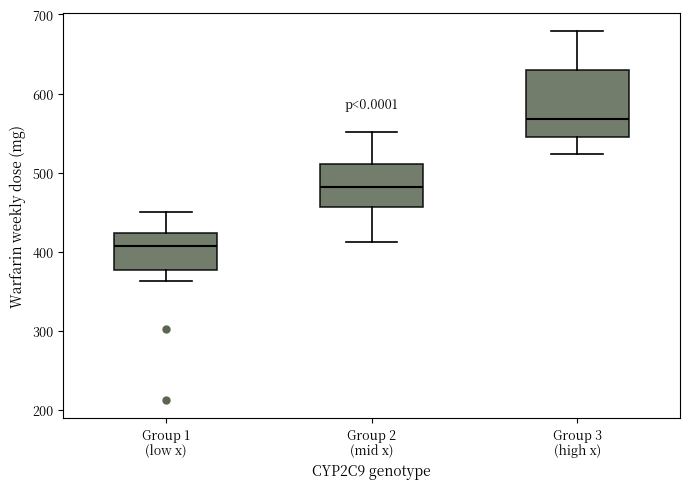

Comparing the boxes themselves (not the whiskers), which one is the tallest?

Group 3 (high x)